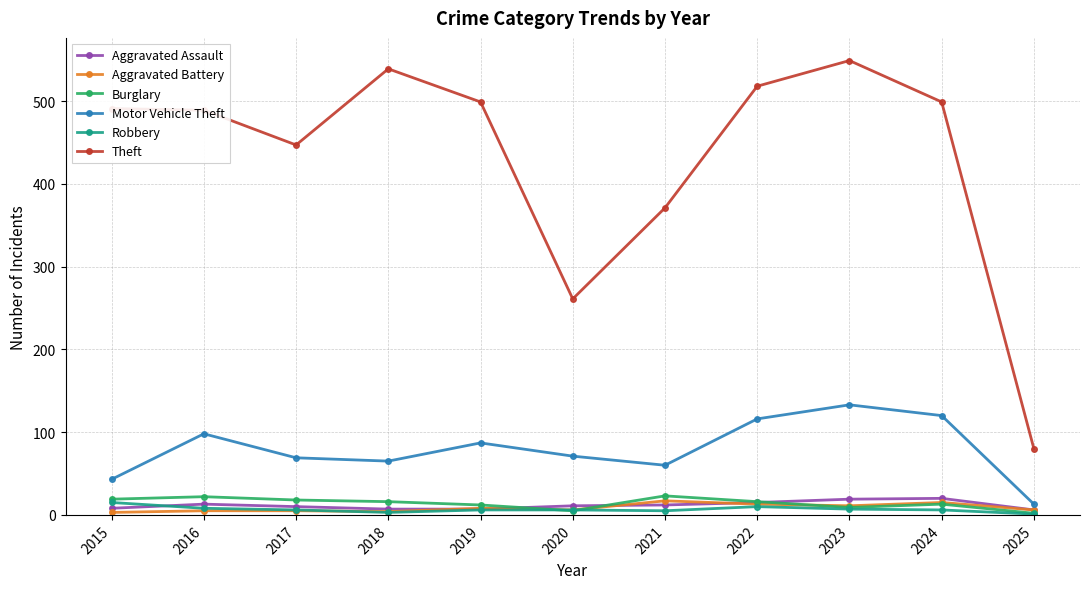

What is the value of the Theft point at the 5th from the left?

499